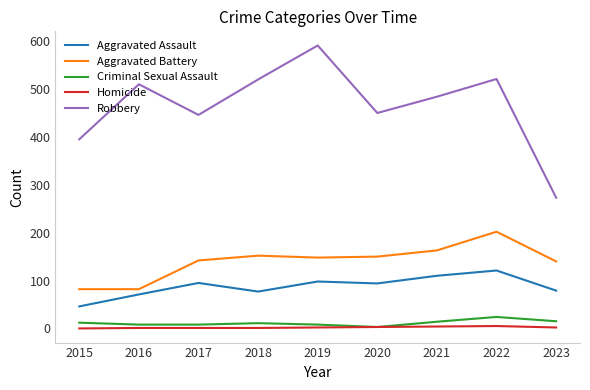

Which series has the largest total across all categories?

Robbery